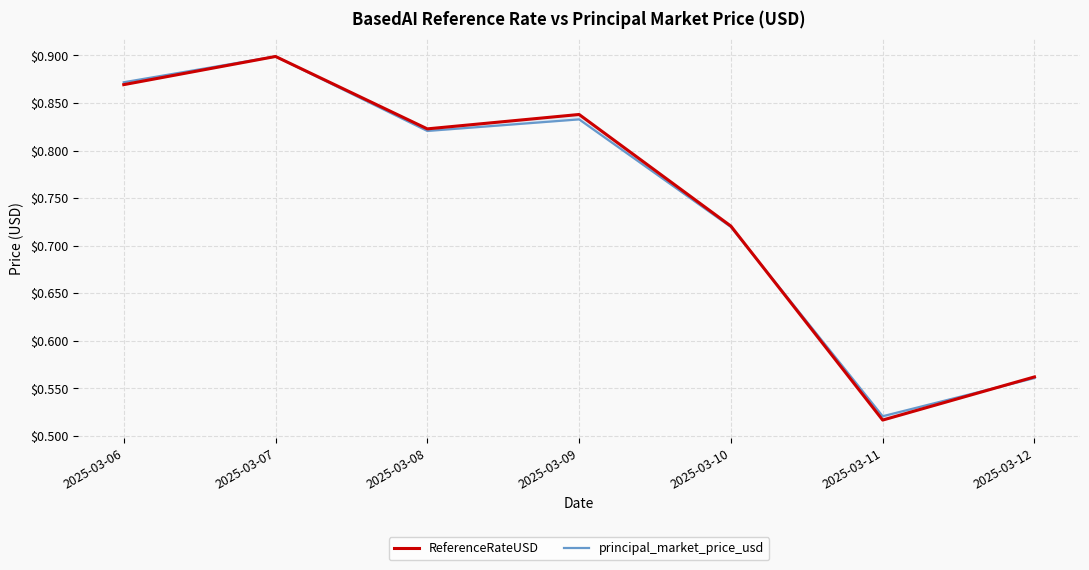

List the labels in order of ReferenceRateUSD value, largest first.

2025-03-07, 2025-03-06, 2025-03-09, 2025-03-08, 2025-03-10, 2025-03-12, 2025-03-11